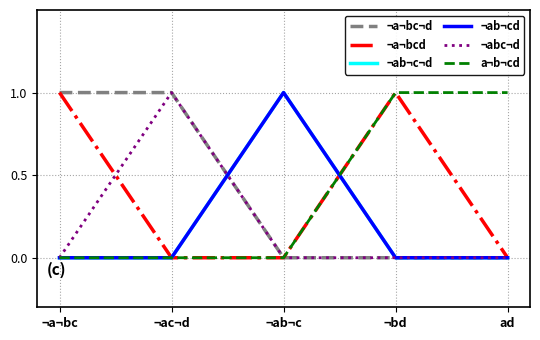

True or false: ¬a¬bcd has more than 1 points higher than both neighbors.

False